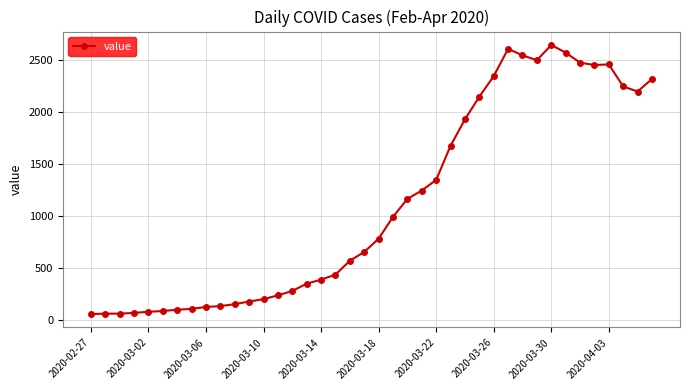

Does the chart have visible grid lines?

Yes